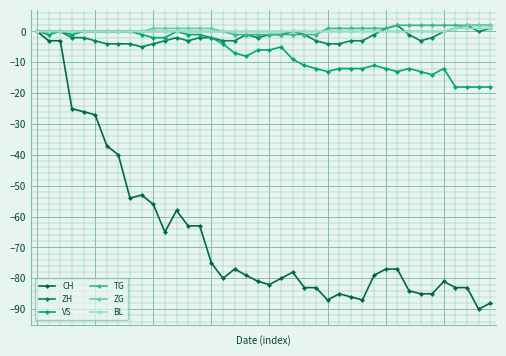

Rank the categories by CH value from highest to lowest.

0, 1, 2, 3, 4, 5, 6, 7, 9, 8, 10, 12, 13, 14, 11, 15, 17, 30, 31, 22, 18, 29, 16, 21, 19, 35, 20, 23, 24, 36, 37, 32, 26, 33, 34, 27, 25, 28, 39, 38